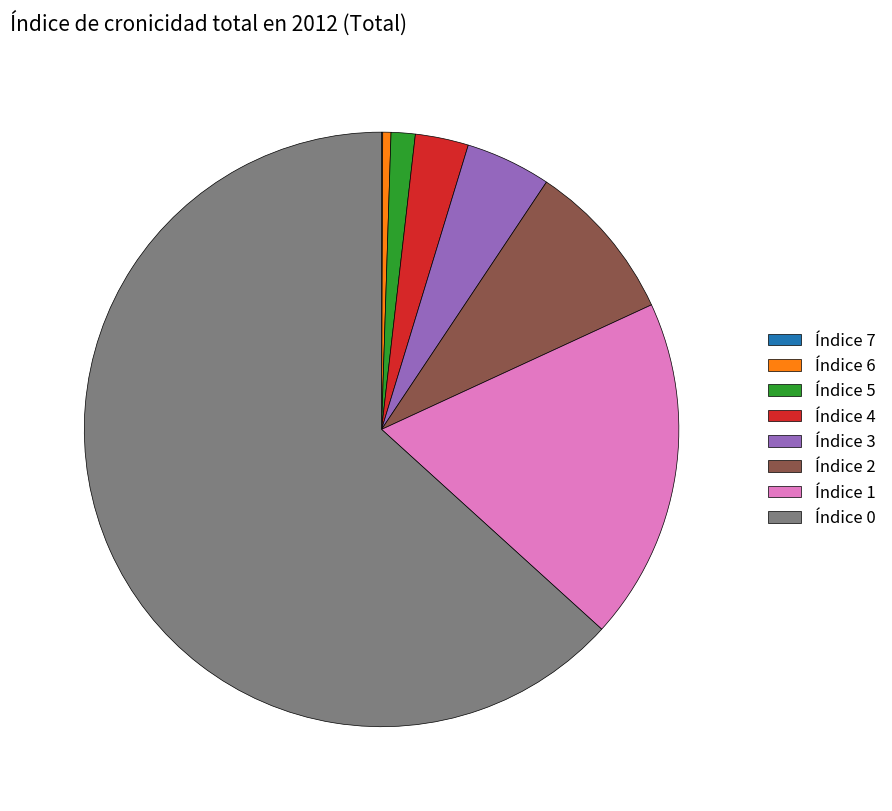

Does any single category account for the majority?

Yes